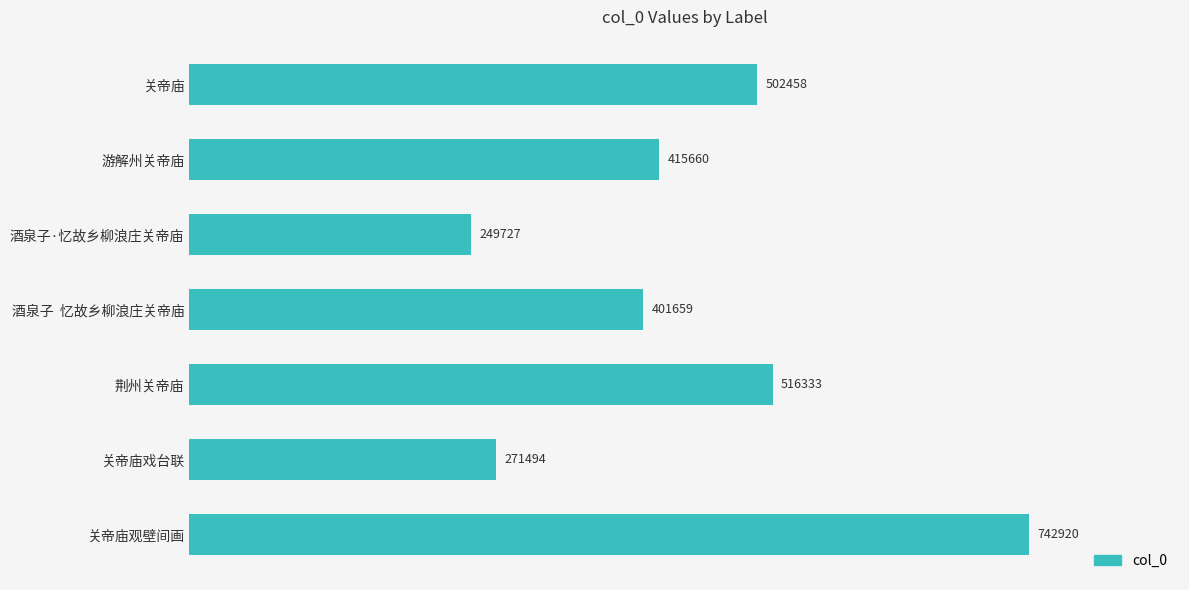

Reading top to bottom, what are all the values shown in this chart?

关帝庙=502458	游解州关帝庙=415660	酒泉子·忆故乡柳浪庄关帝庙=249727	酒泉子  忆故乡柳浪庄关帝庙=401659	荆州关帝庙=516333	关帝庙戏台联=271494	关帝庙观壁间画=742920